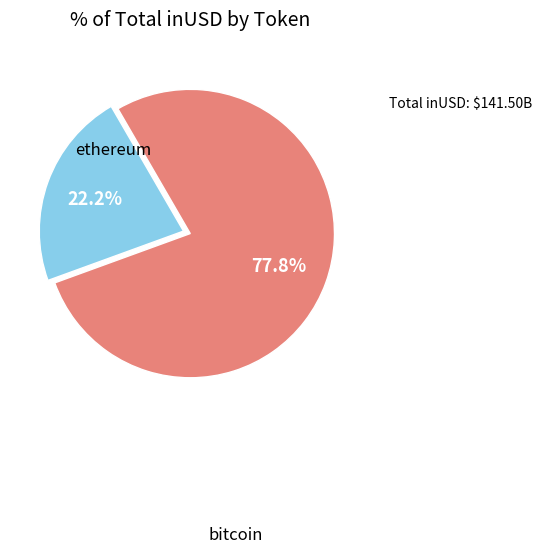

Is there any slice that represents more than half of the pie?

Yes